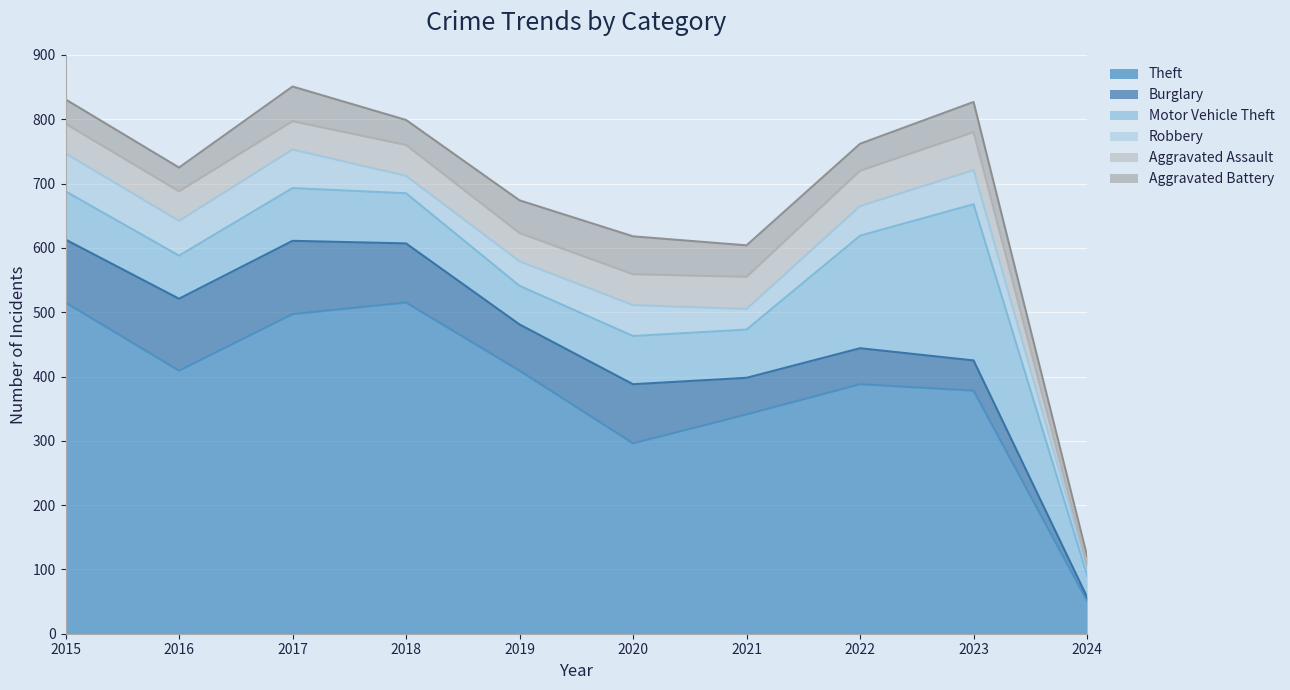

Rank the series by their maximum value, from highest to lowest.

Theft, Motor Vehicle Theft, Burglary, Robbery, Aggravated Assault, Aggravated Battery